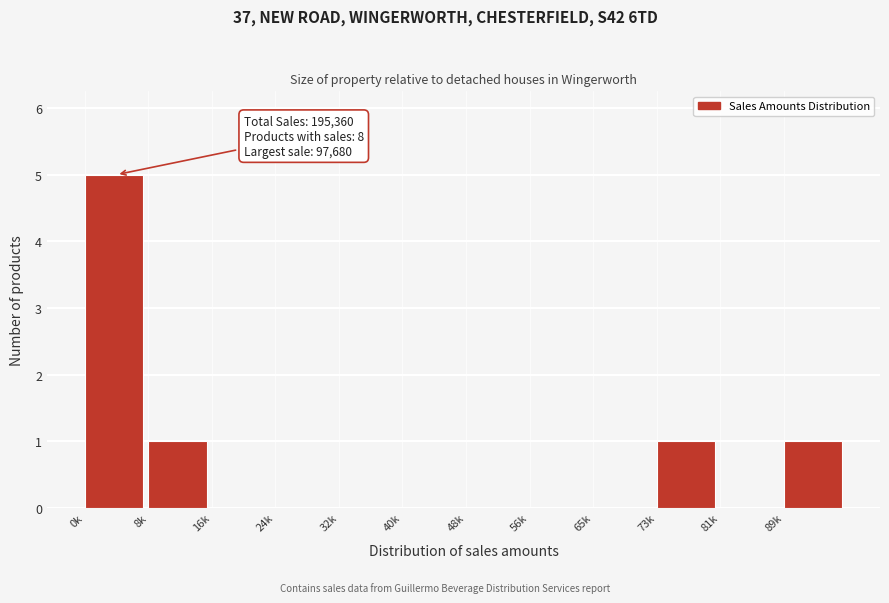

Reading right to left, transcribe all the data shown in this chart.

89k=1	81k=0	73k=1	65k=0	56k=0	48k=0	40k=0	32k=0	24k=0	16k=0	8k=1	0k=5